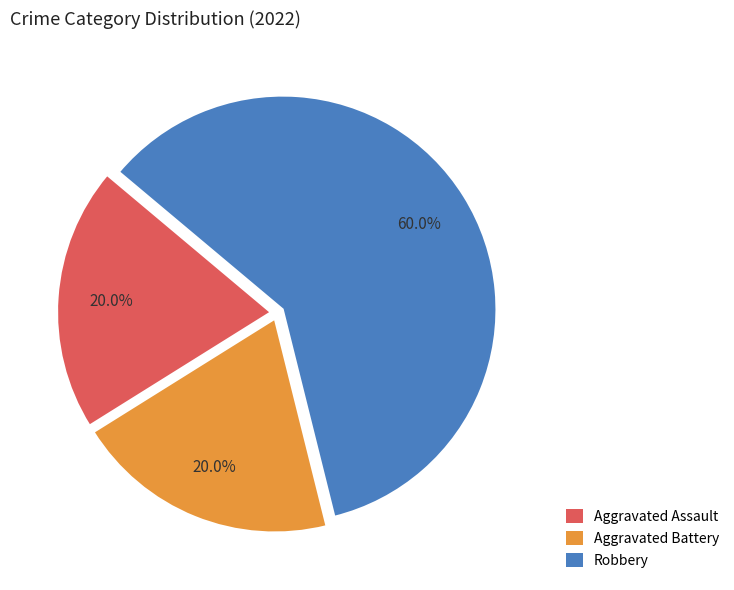

Which category has the biggest portion of the pie?

Robbery